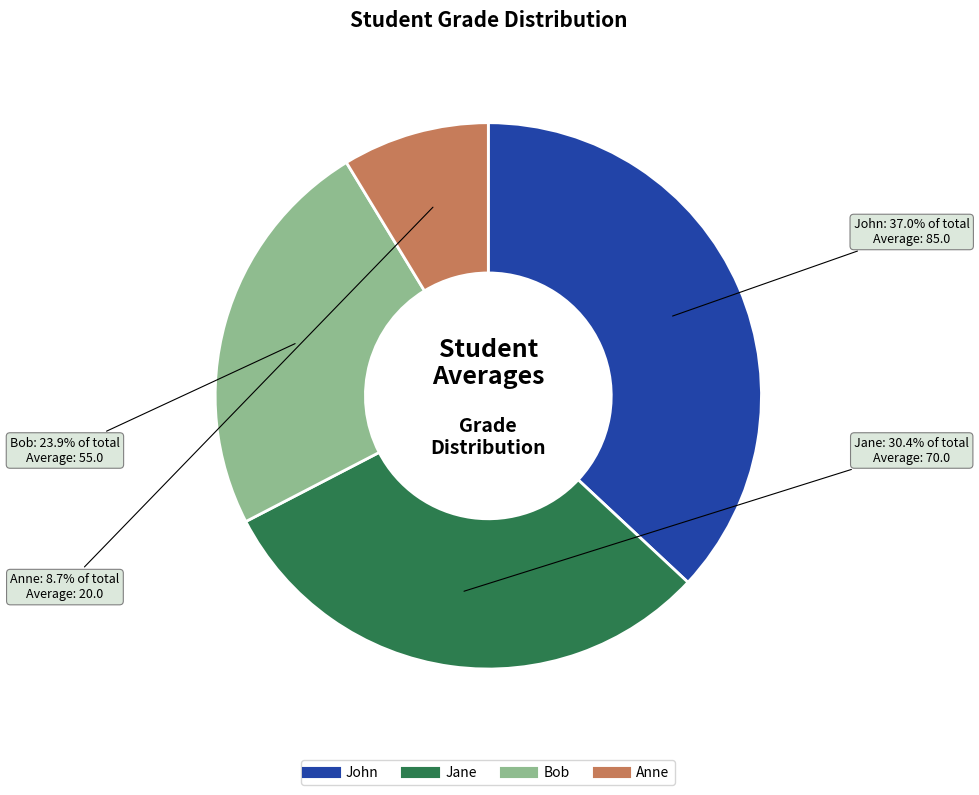

The Jane slice represents 30% of the pie. True or false?

True